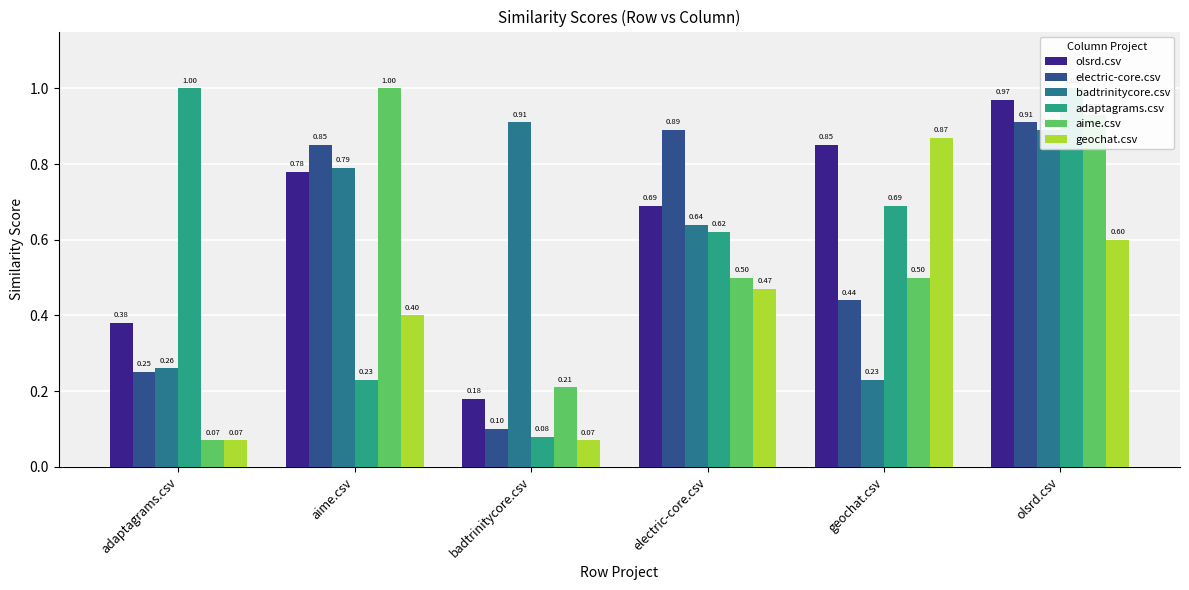

What is the total value across all series at olsrd.csv?

5.3